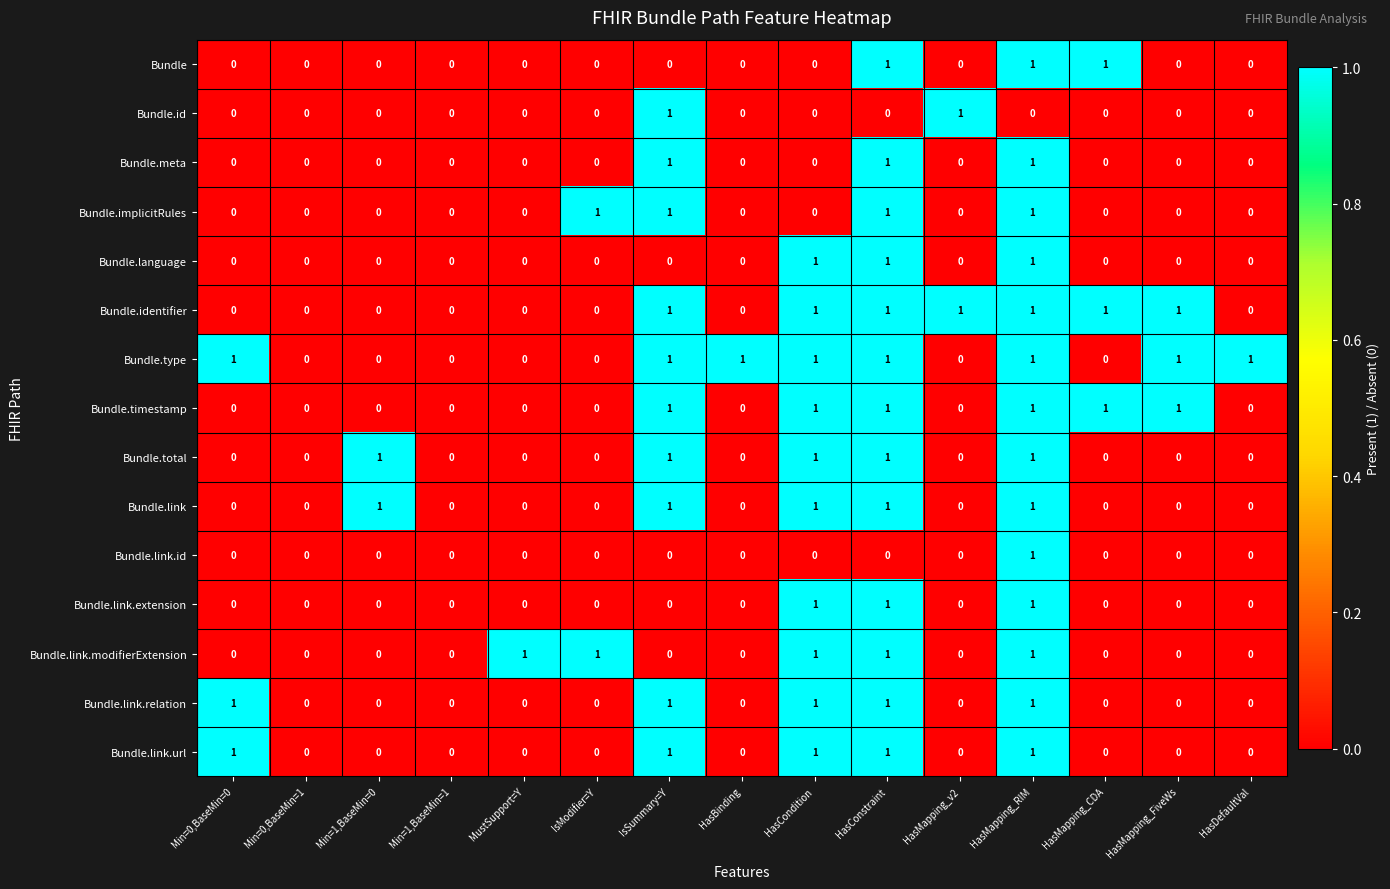

The Bundle.timestamp series shows 1 at HasBinding. True or false?

False